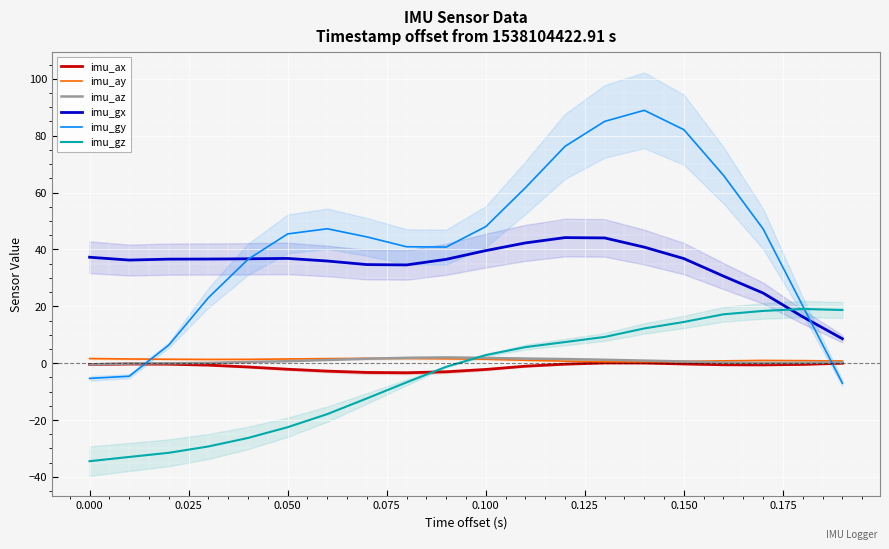

Is the value of imu_ax at 0.100 greater than the value of imu_gz at 0.000?

Yes